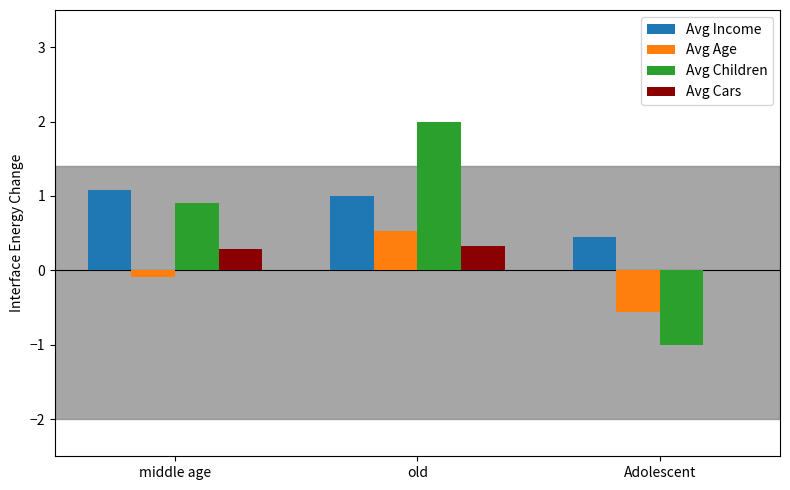

What is the difference between the Avg Age values at Adolescent and old?

1.1